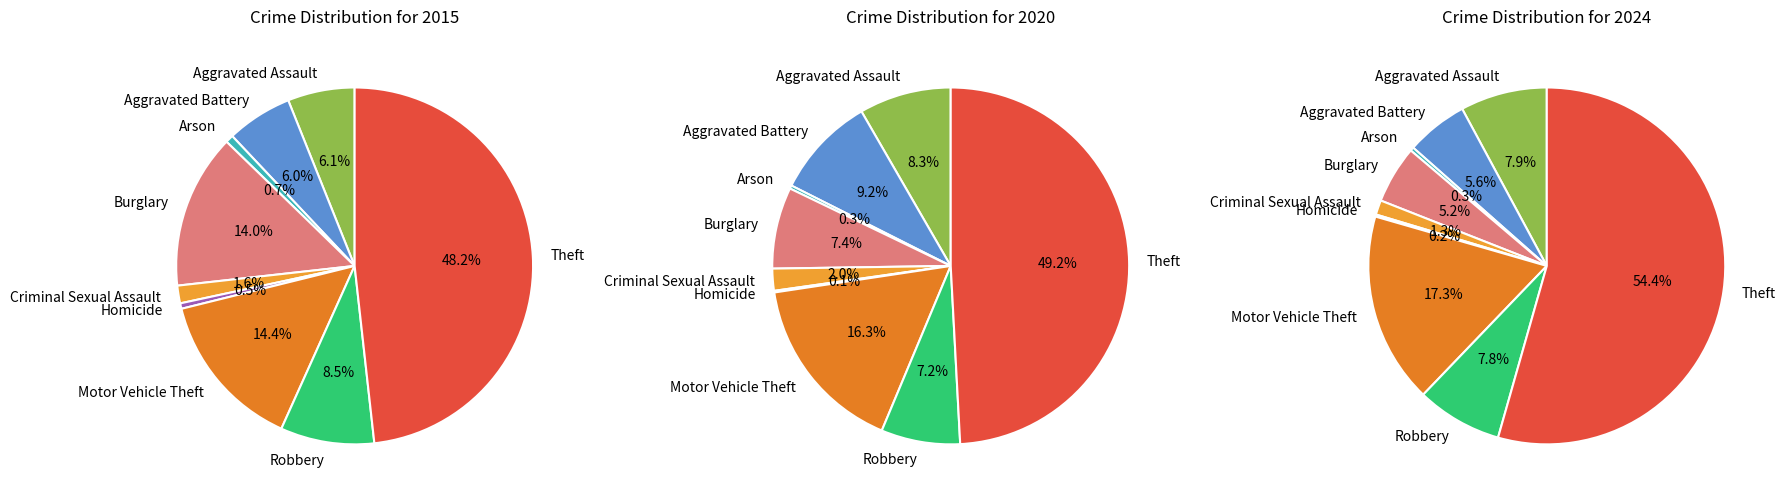

Is it true that Homicide is 0% of the pie?

True